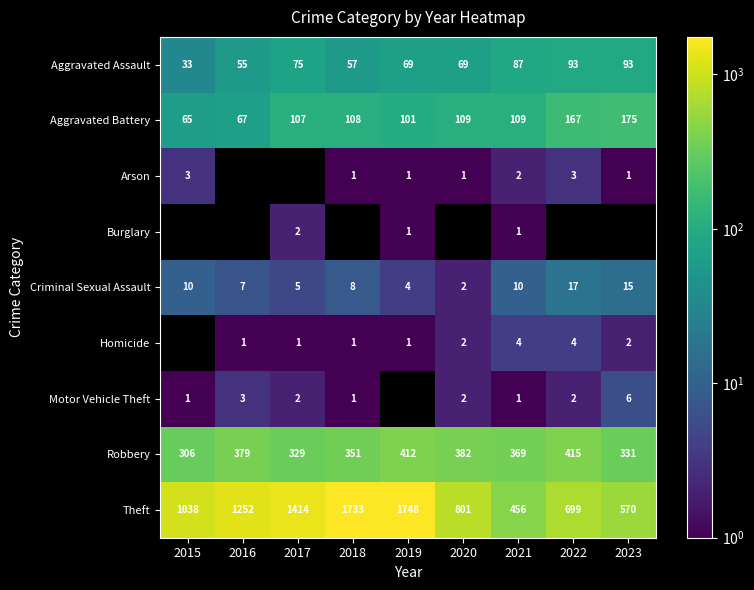

What is the approximate value of Motor Vehicle Theft at 2017?

2.0